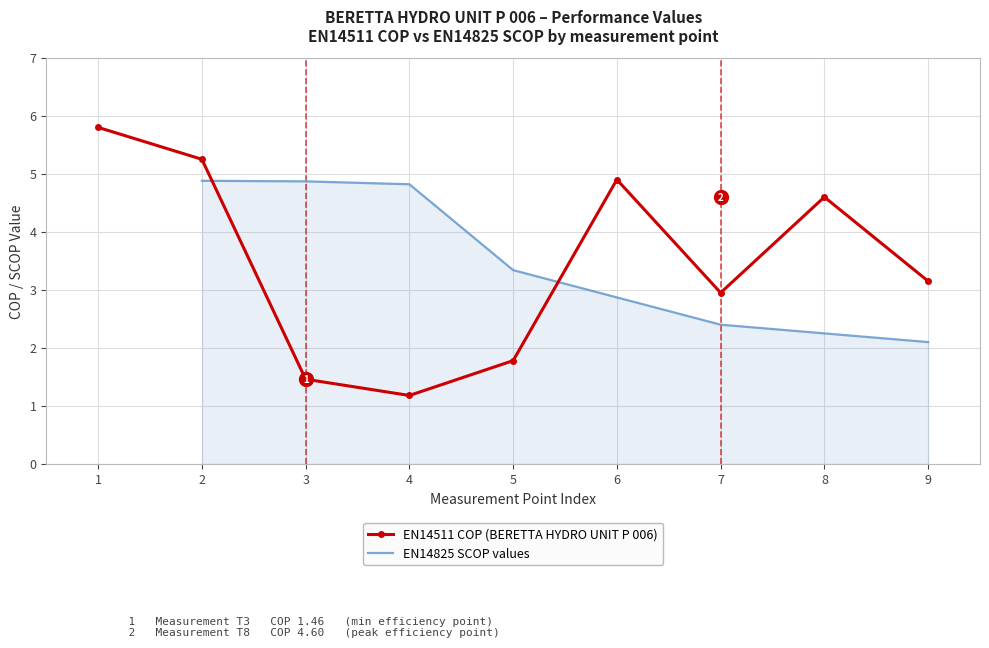

What is the difference between the maximum and second lowest values?

4.3